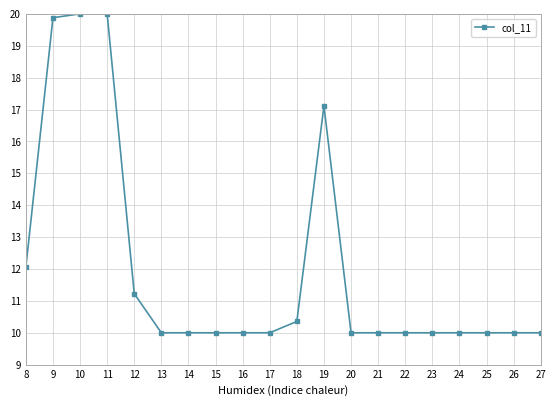

Reading right to left, transcribe all the data shown in this chart.

10.0	10.0	10.0	10.0	10.0	10.0	10.0	10.0	17.1	10.4	10.0	10.0	10.0	10.0	10.0	11.2	20.0	20.0	19.9	12.1